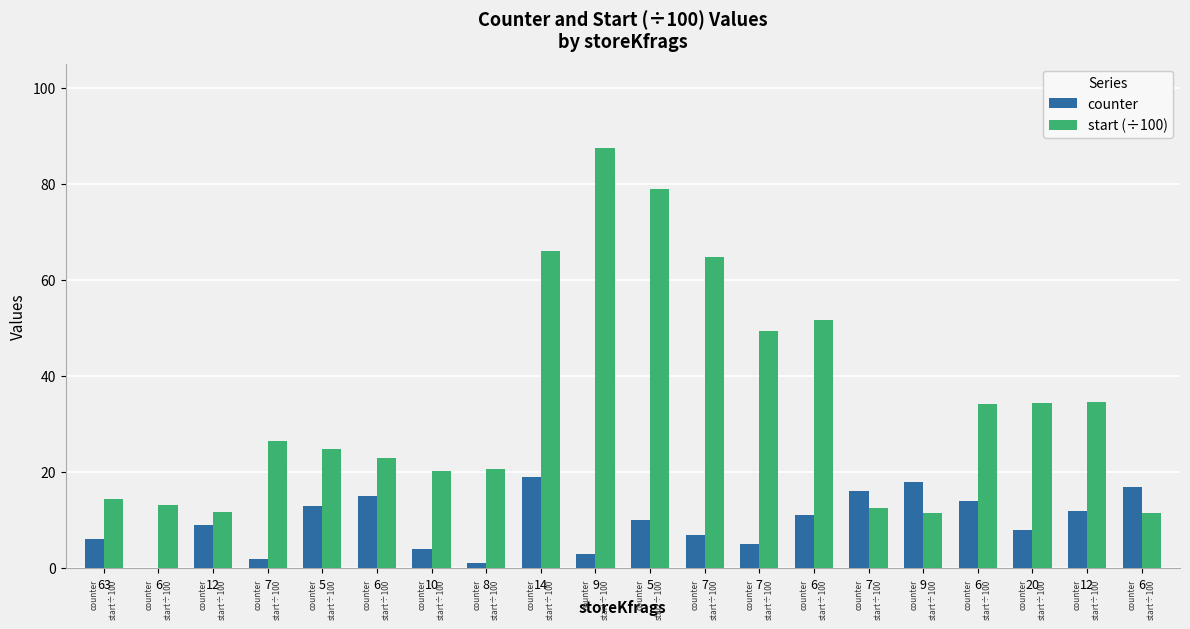

How many groups of bars are there?

20